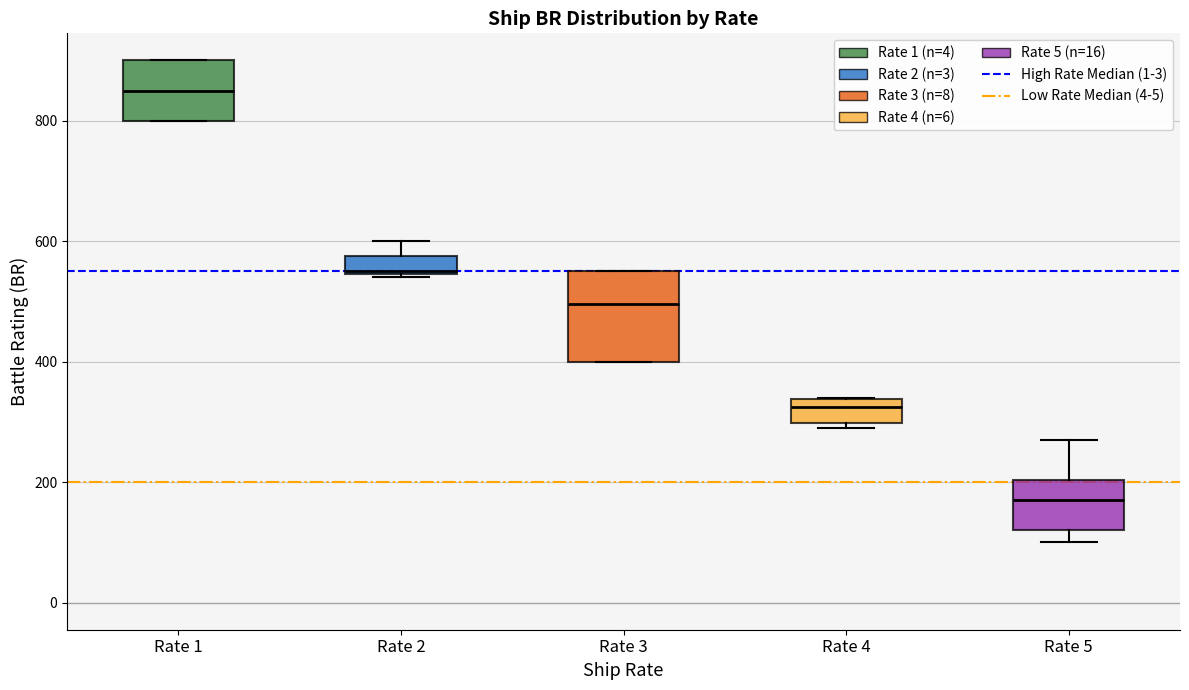

Where is the upper edge of the box for Rate 4 on the y-axis? The values are not printed on the chart, so give them approximately, as read against the axis.

340